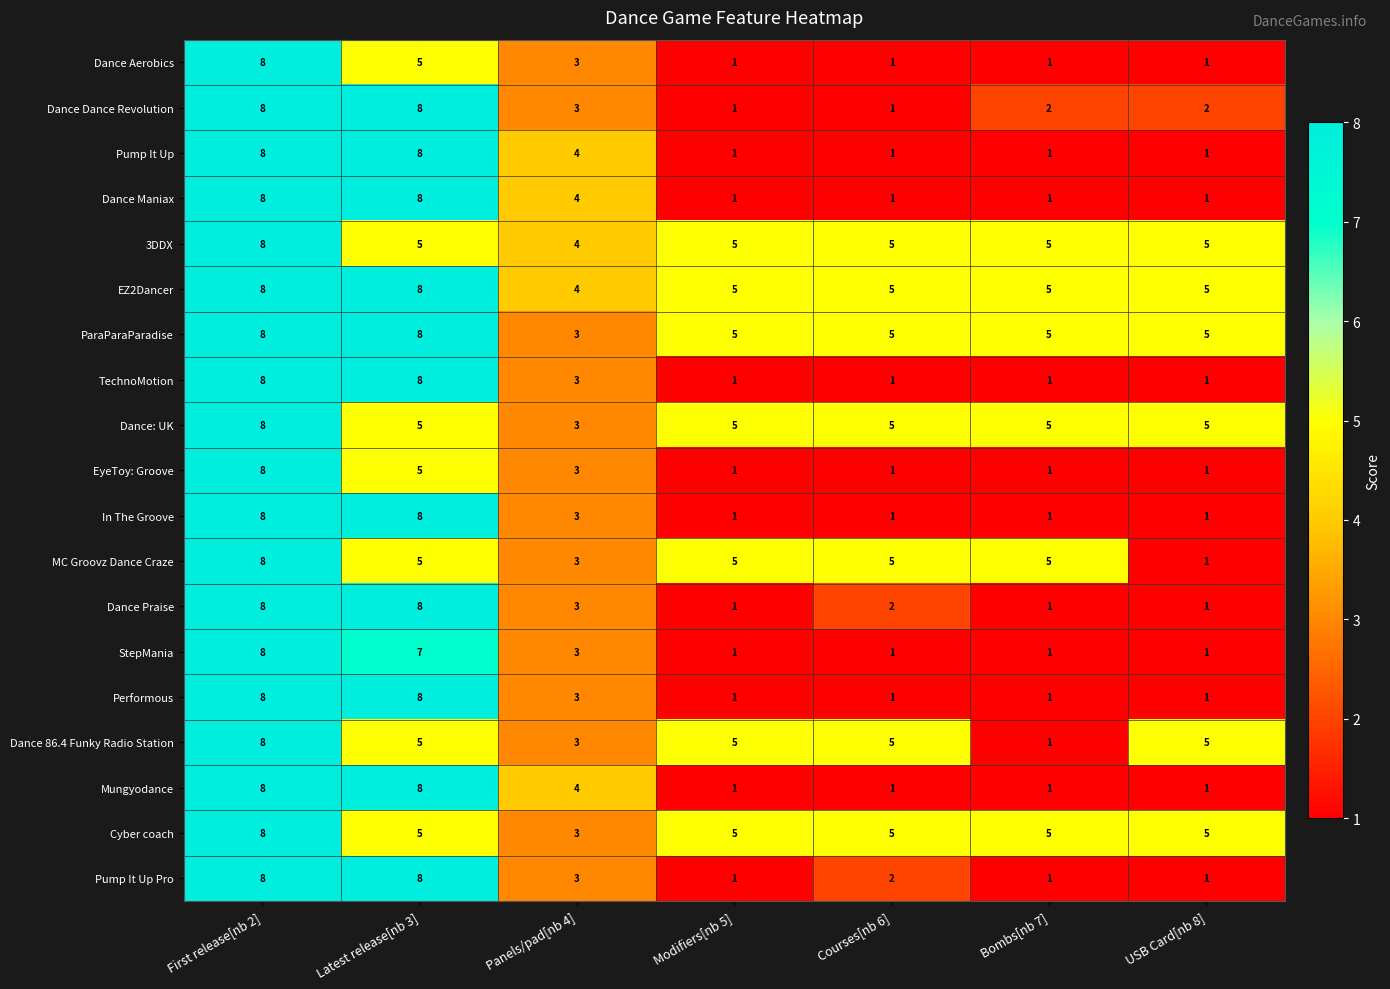

How many Performous values are between 1 and 8?

7